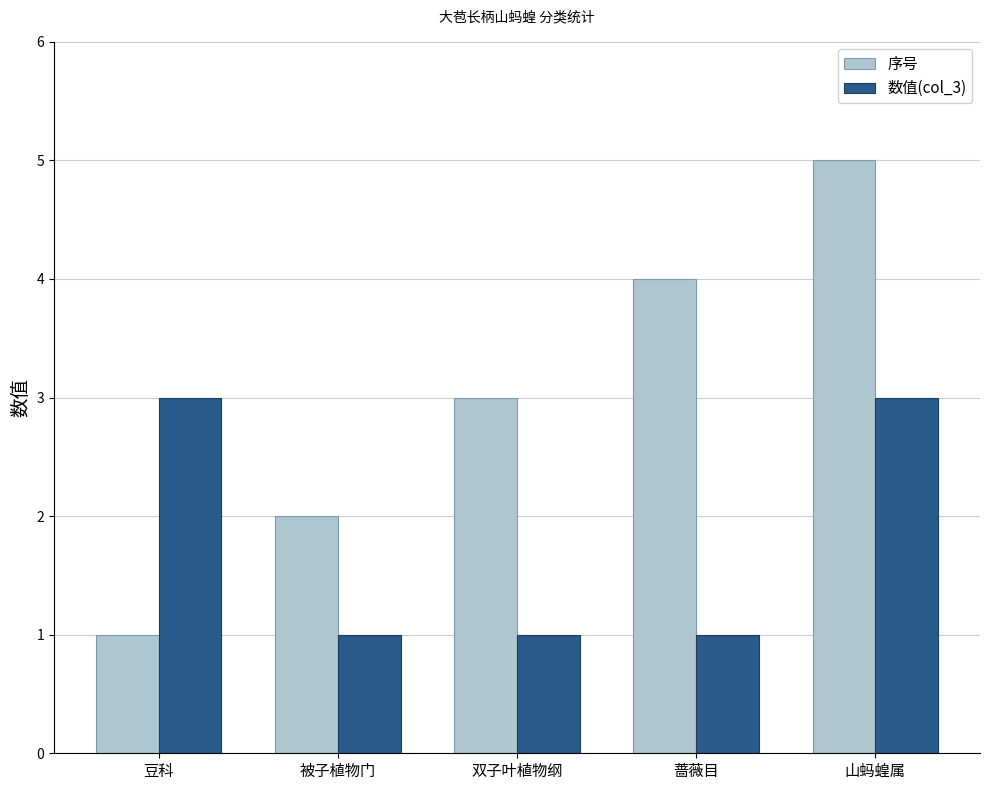

Between 豆科 and 山蚂蝗属, which series saw the biggest shift?

序号